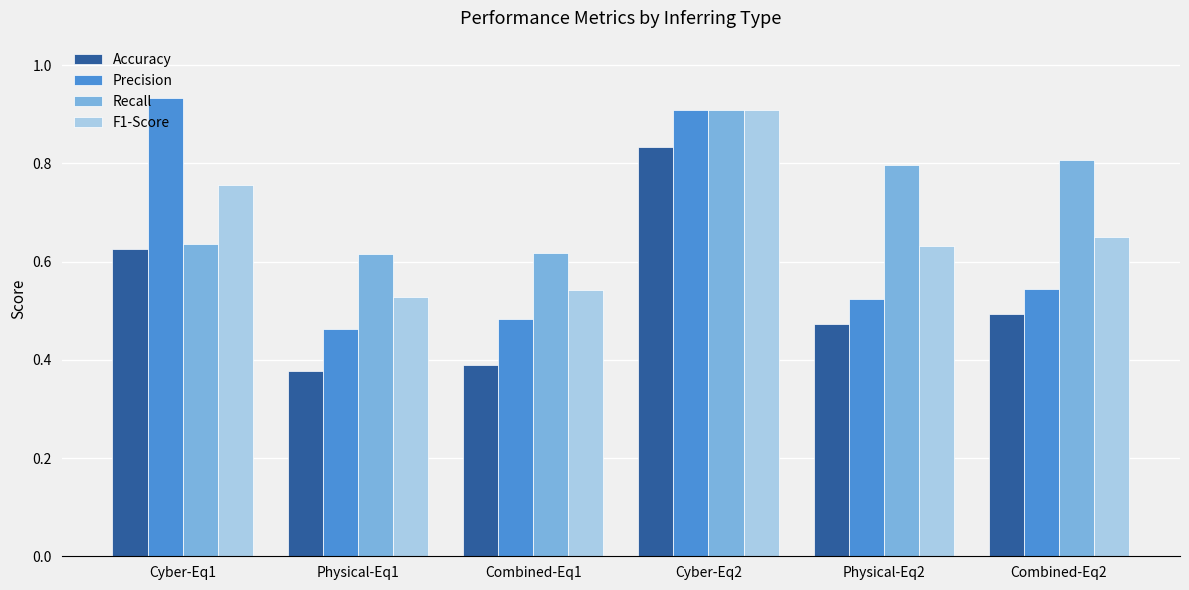

What is the difference between the F1-Score values at Physical-Eq2 and Cyber-Eq2?

0.3